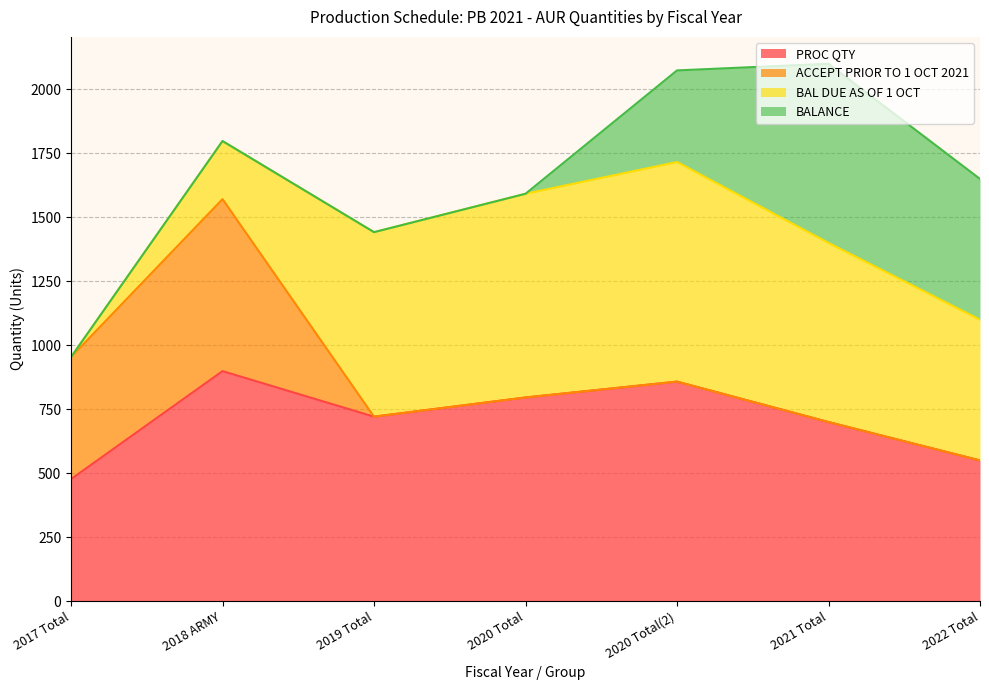

Which series changed the most between 2017 Total and 2020 Total?

BAL DUE AS OF 1 OCT